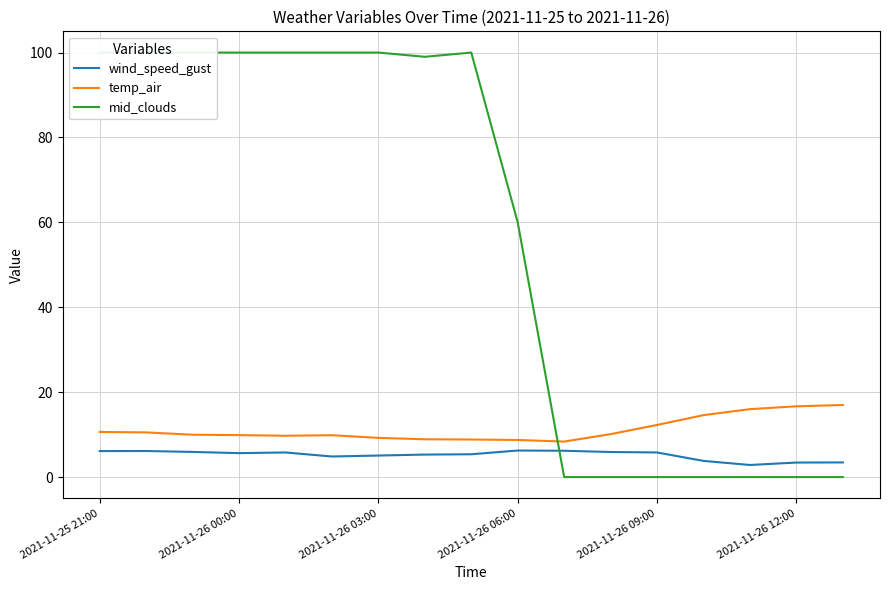

How many data points in mid_clouds are less than 99?

8